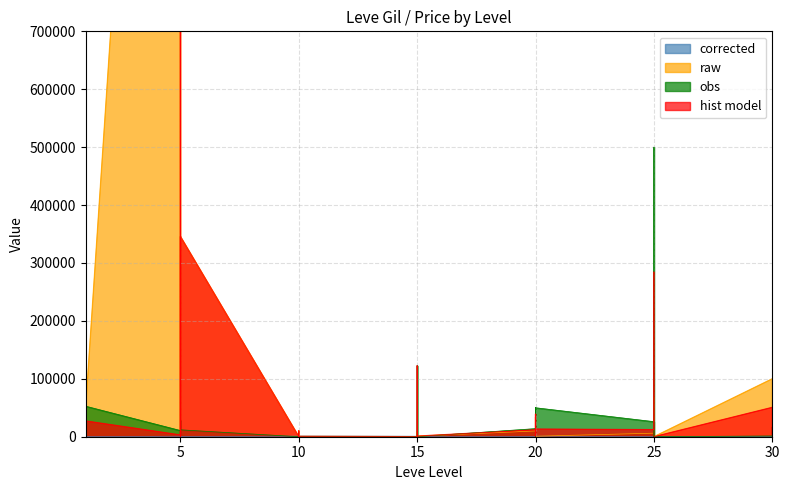

What is the maximum value shown in the chart?

6697283.5